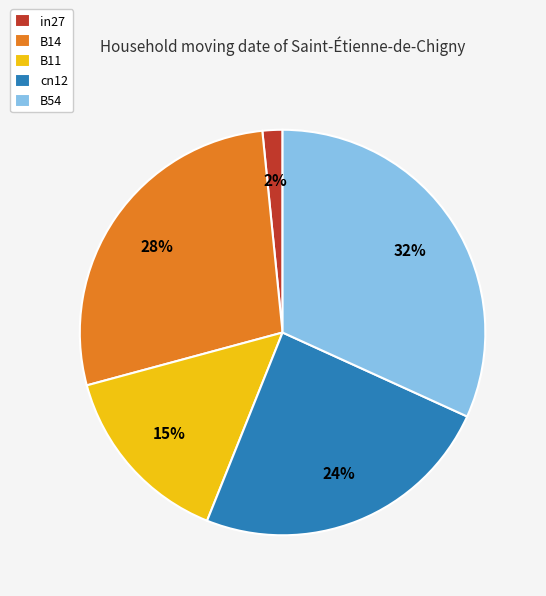

What percentage is the B54 slice, to the nearest percent?

32%